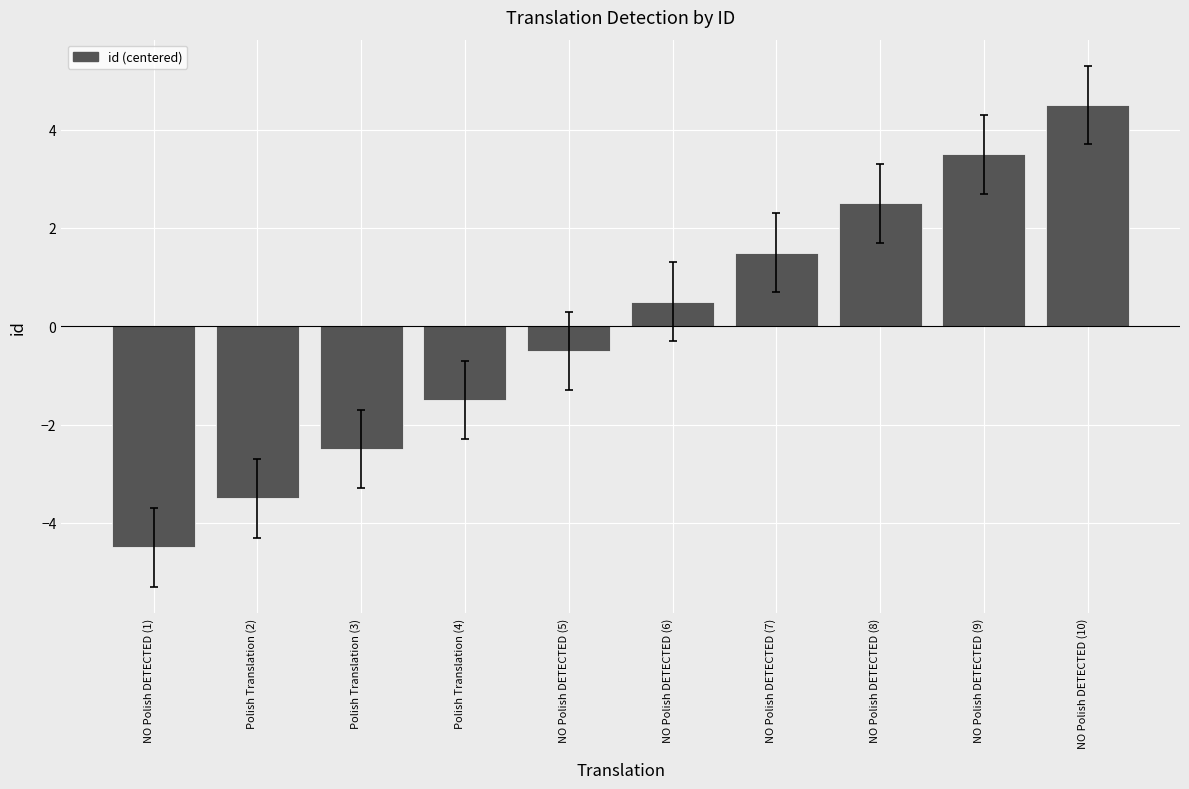

How many values are below 0?

5